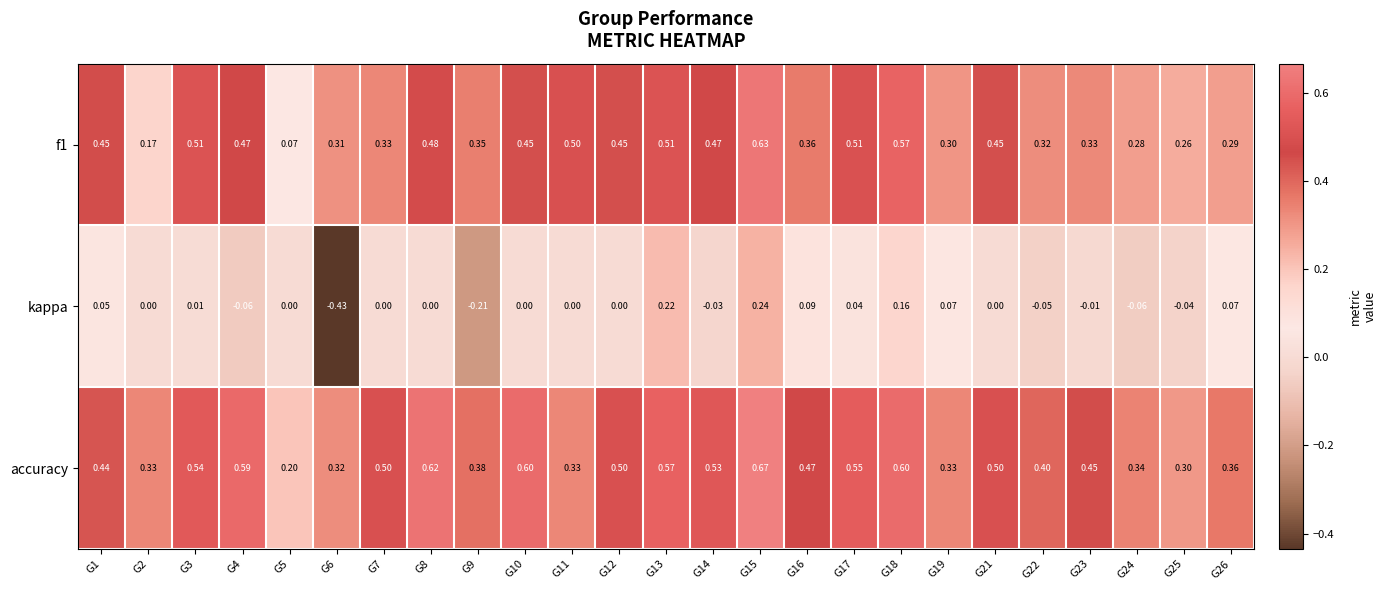

Which series has the largest total across all categories?

accuracy